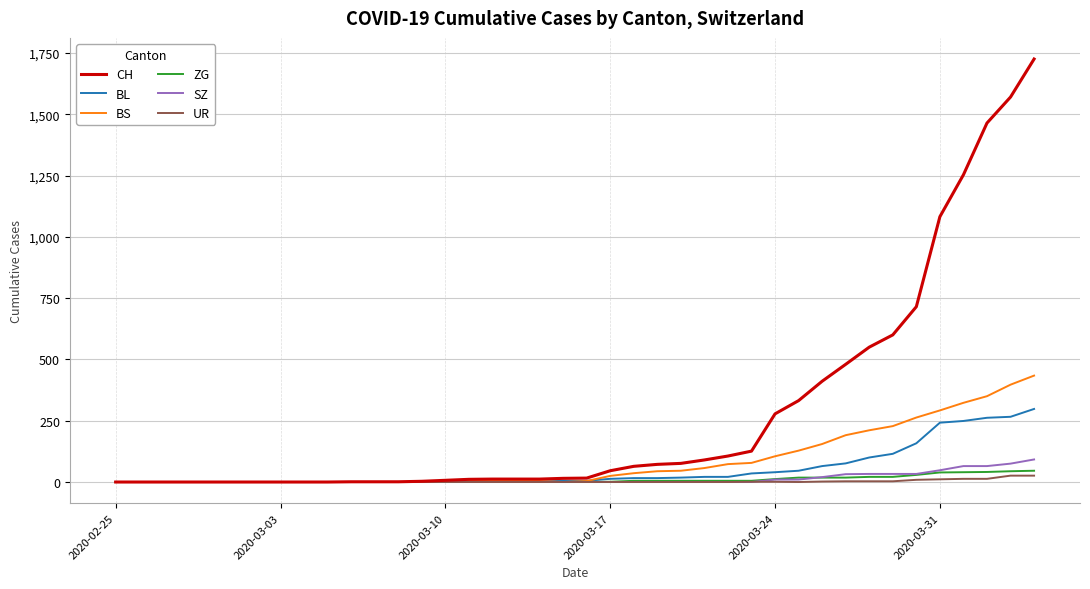

Which series has the largest total across all categories?

CH